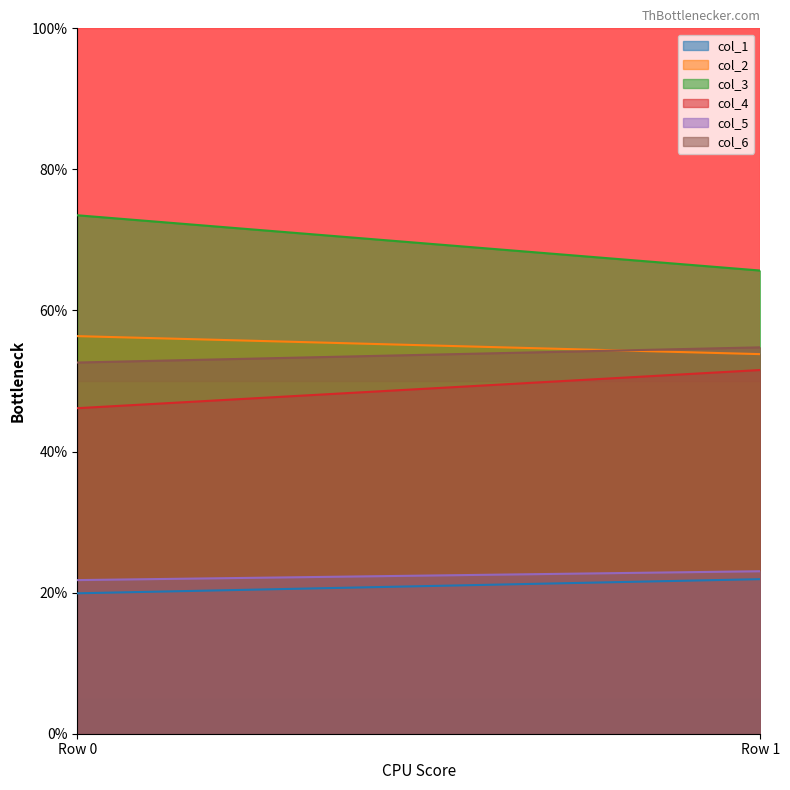

How many col_2 values are between 53 and 56?

1